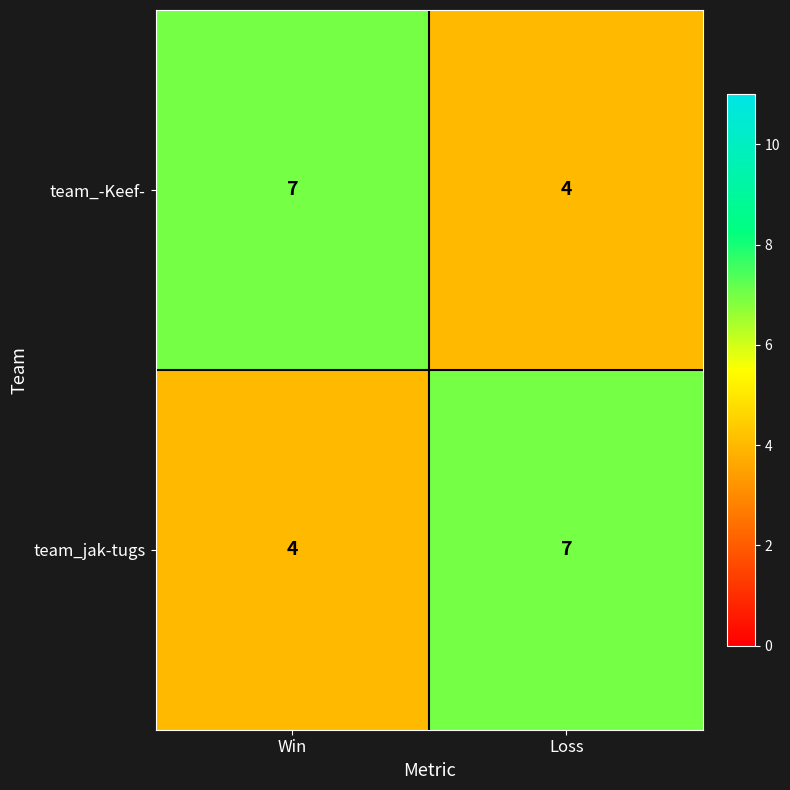

What is the sum of all team_-Keef- values?

11